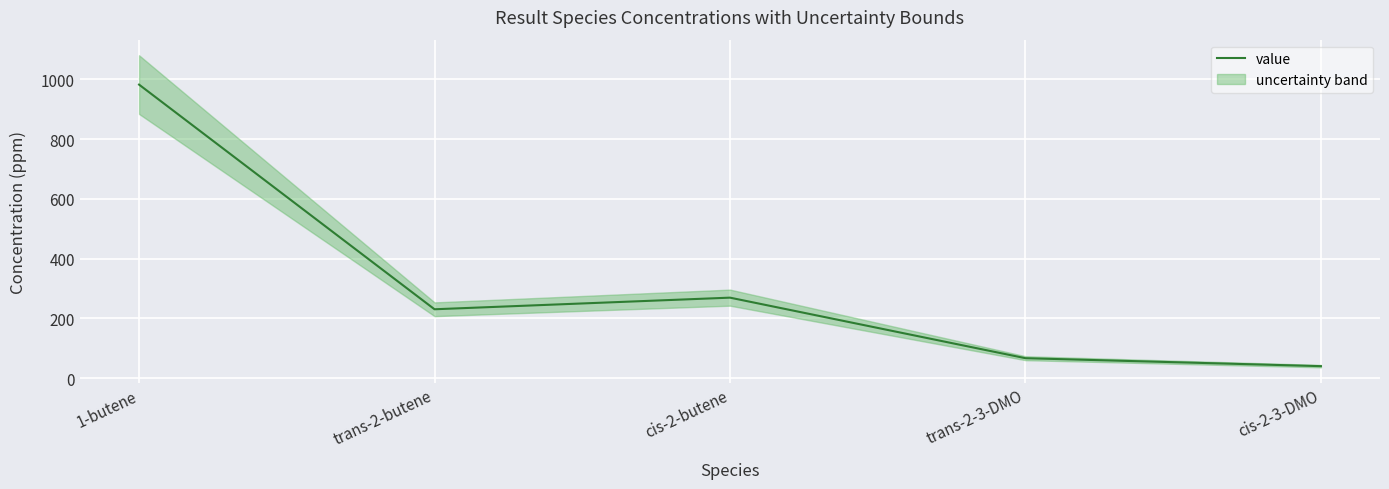

Reading right to left, list all the values displayed in this chart.

39.7	66.4	269.1	230.2	982.3